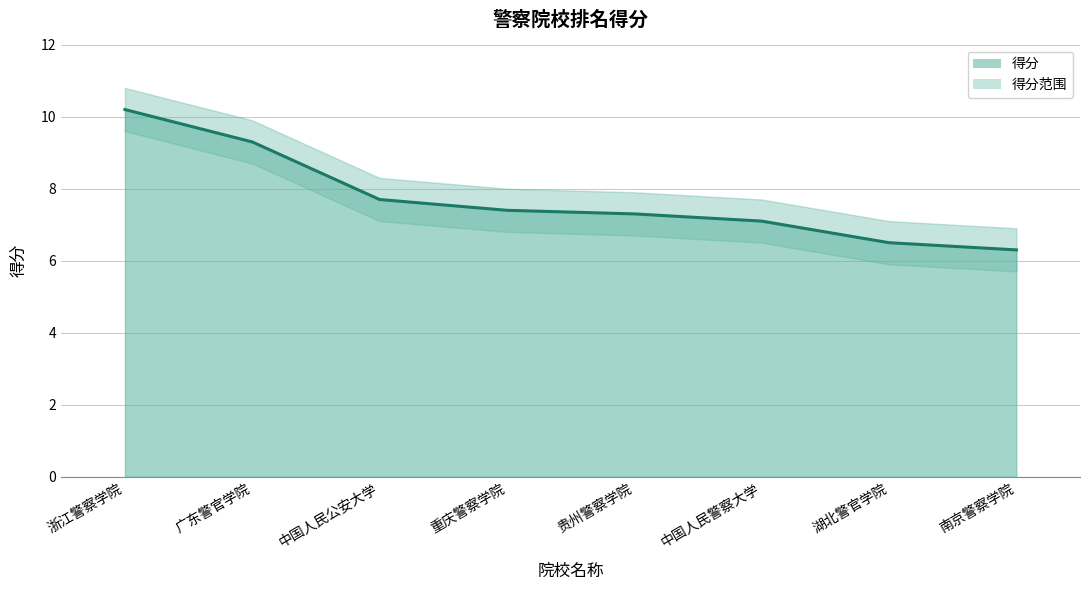

Is the value of 得分 at 浙江警察学院 greater than the value of 得分_upper at 重庆警察学院?

Yes